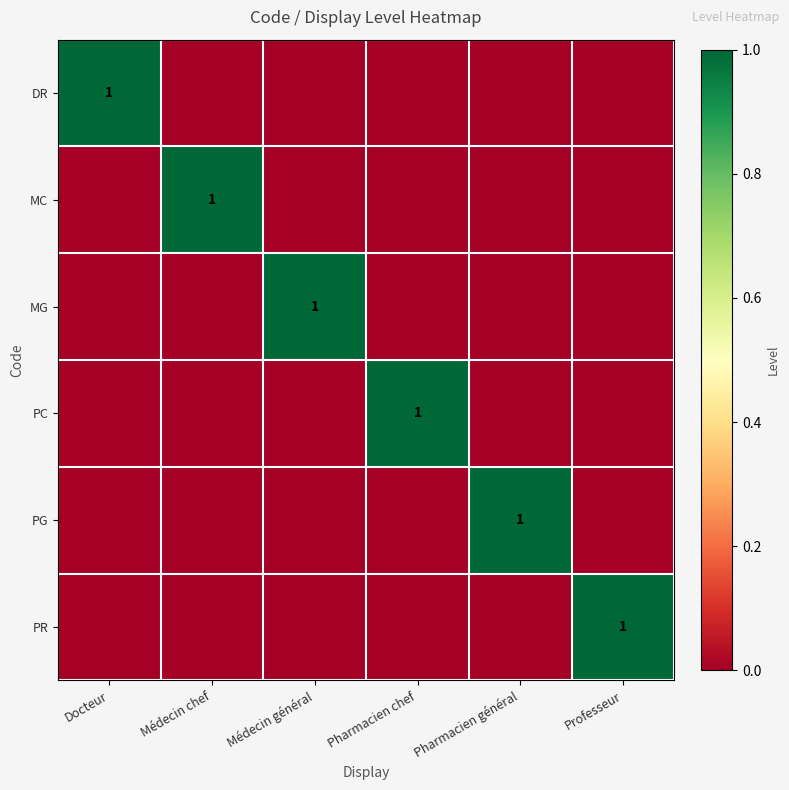

True or false: PG has a value of 2 at Pharmacien général.

False